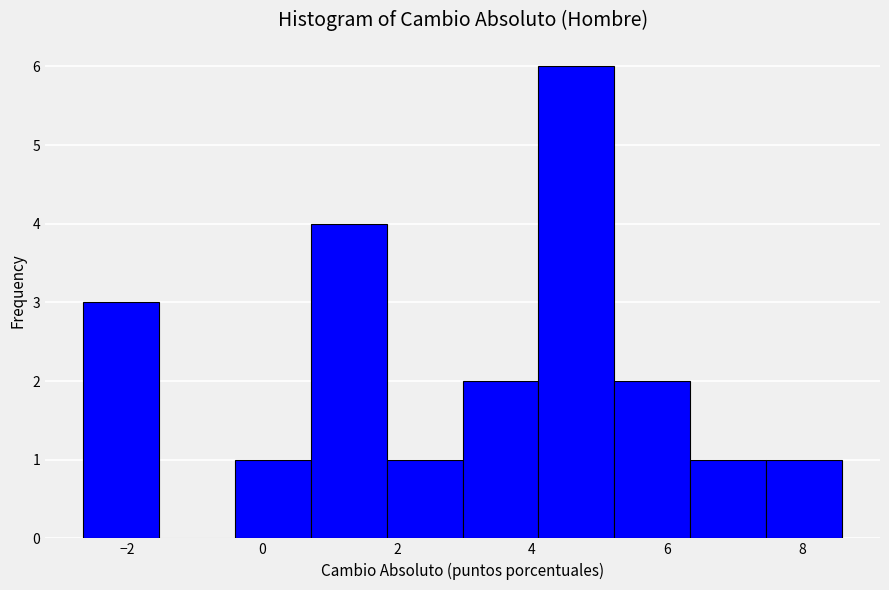

What is the height of the bar covering 4.0 to 5.2 on the x-axis? Neither the bar edges nor the heights are printed on the chart, so give them approximately, as read against the axes.

6